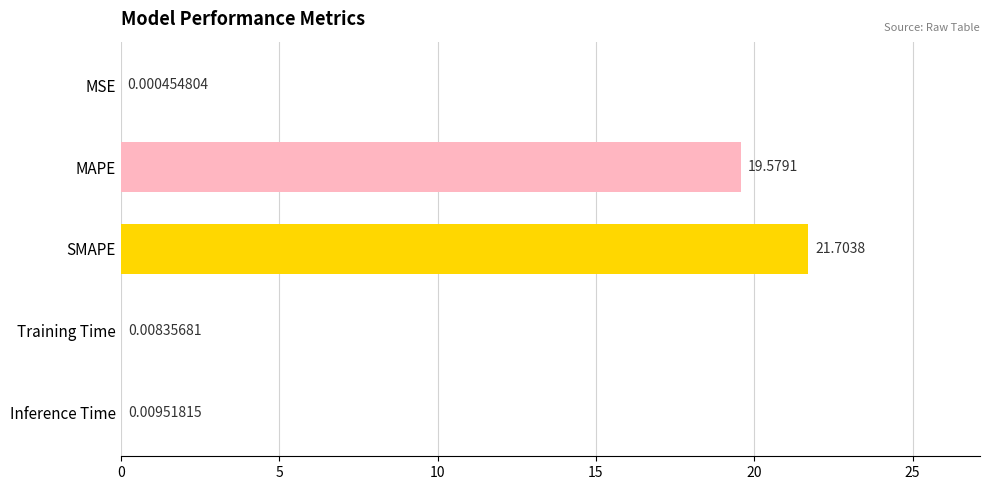

At which label is the value closest to 10?

MAPE